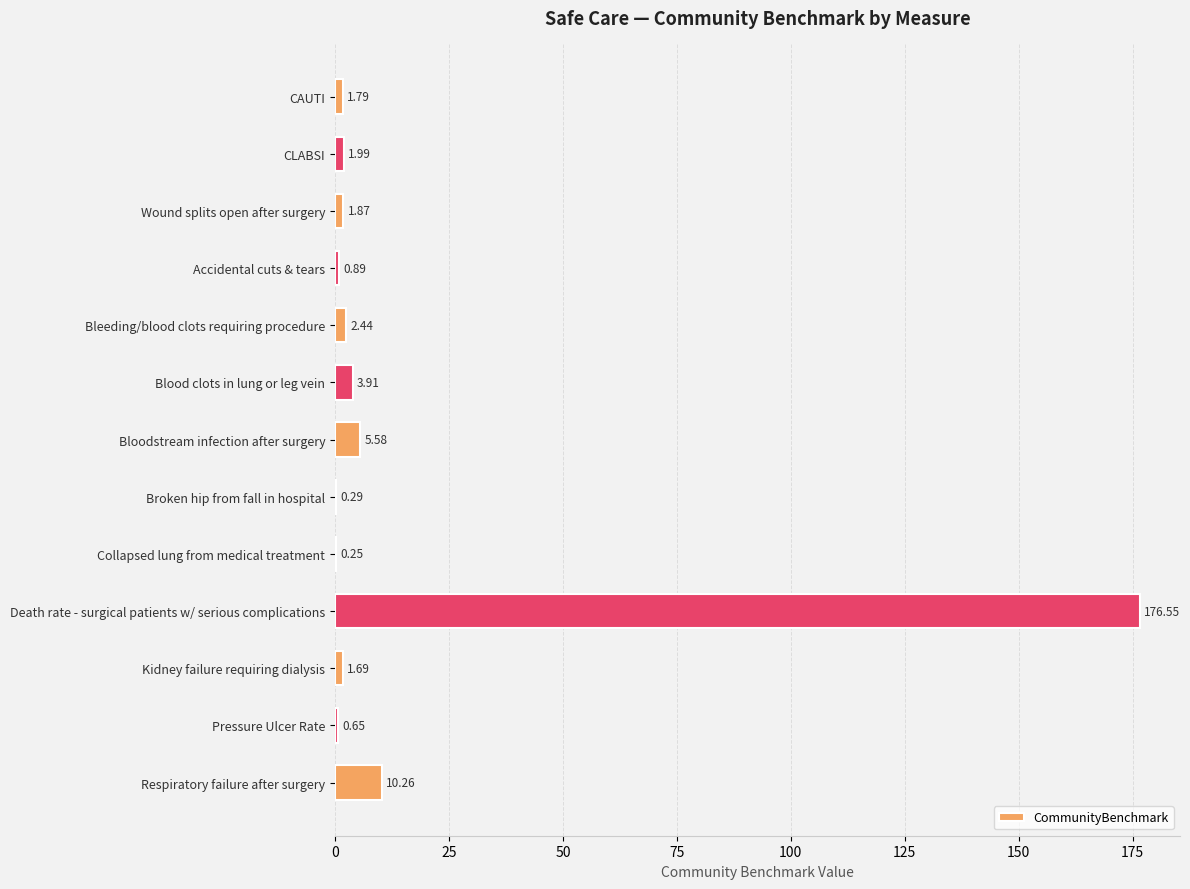

Are the bars horizontal?

Yes